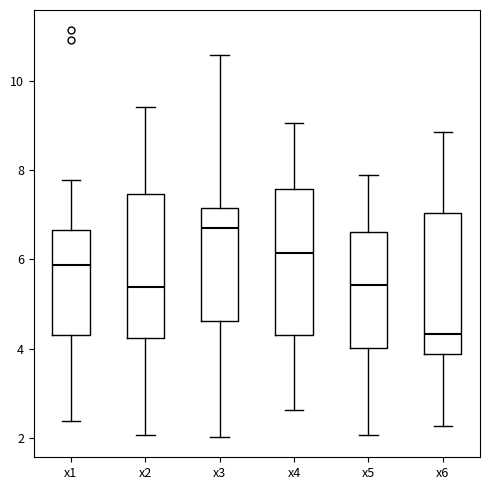

Which box's median line is the lowest?

x6